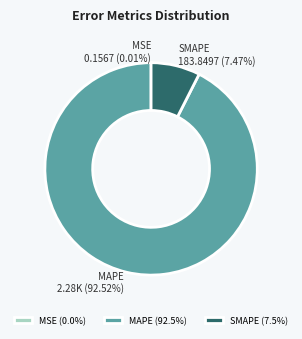

True or false: MAPE accounts for 80% of the total.

False